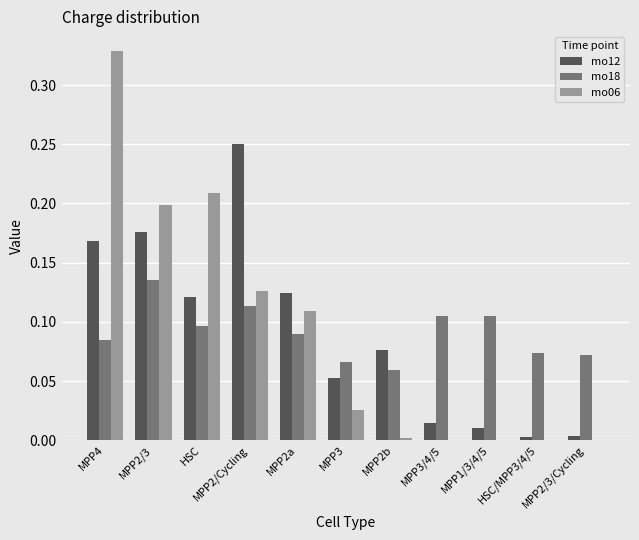

Does the chart contain stacked bars?

No